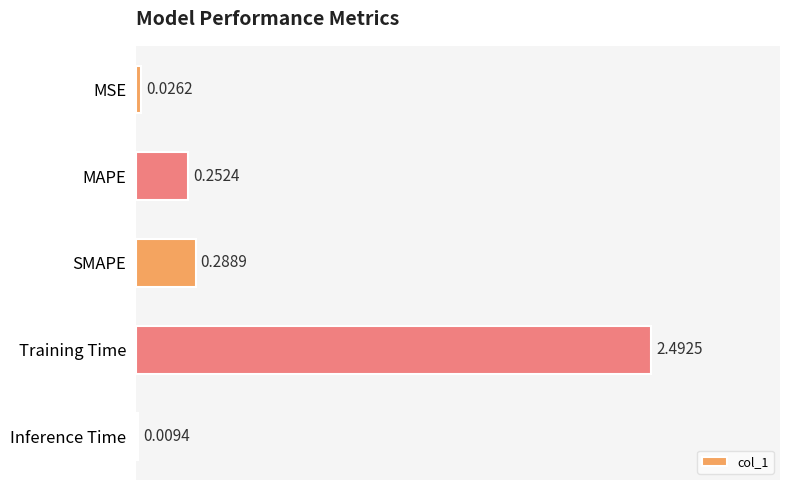

What is the label of the 4th bar from the top?

Training Time